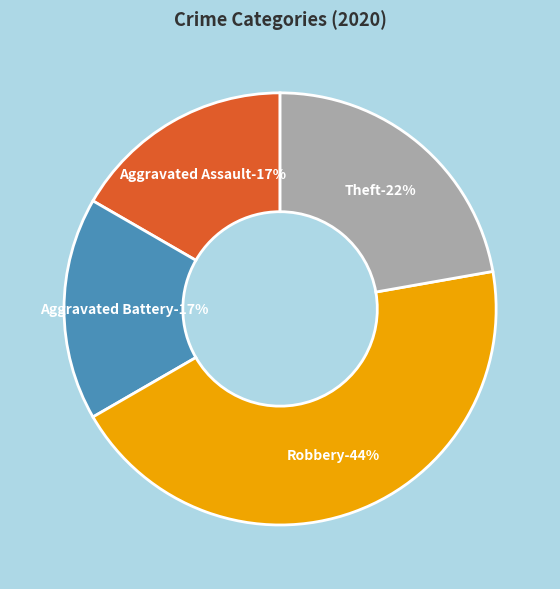

Which slice is the smallest?

Aggravated Assault